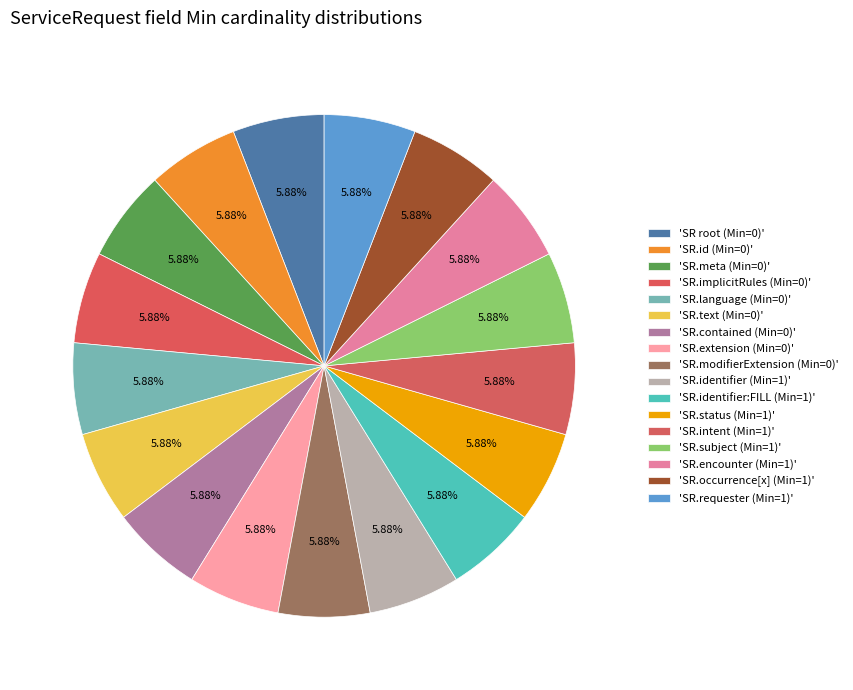

Is there any slice that represents more than half of the pie?

No